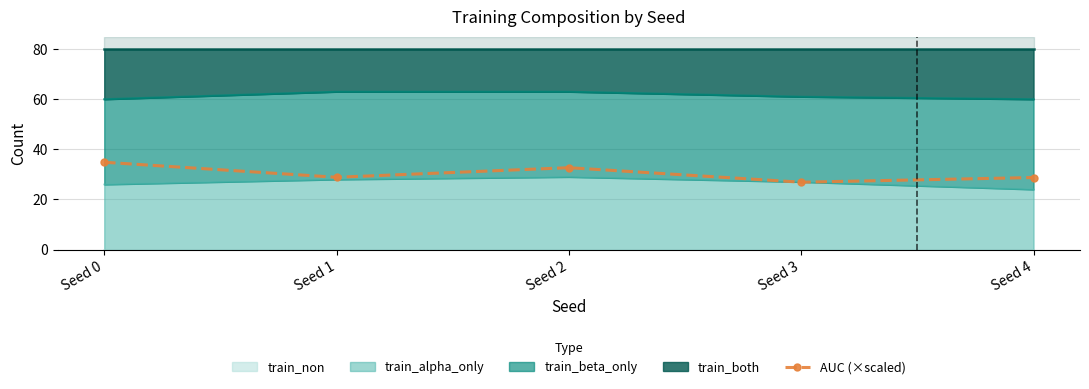

What is the difference between the maximum and minimum values?

8.0